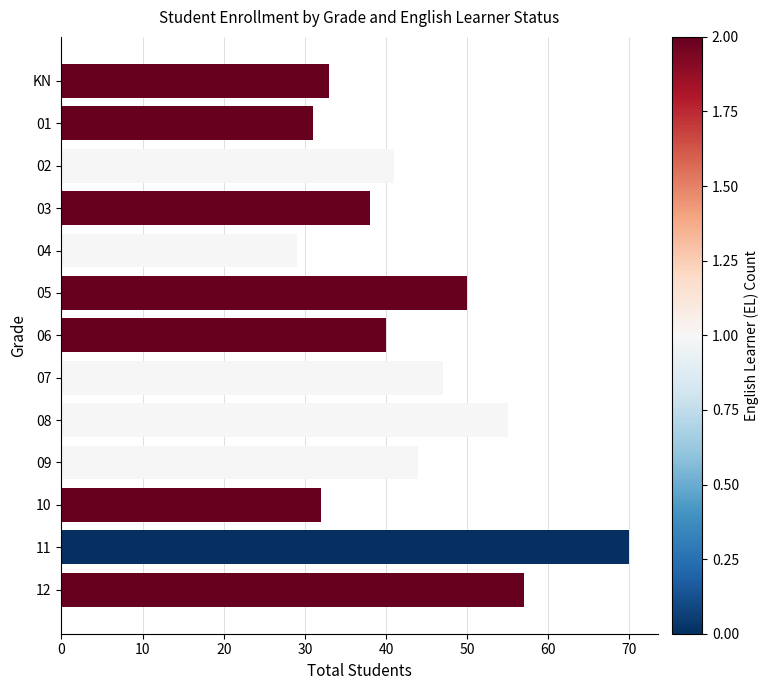

Reading top to bottom, transcribe all the data shown in this chart.

KN=33	01=31	02=41	03=38	04=29	05=50	06=40	07=47	08=55	09=44	10=32	11=70	12=57